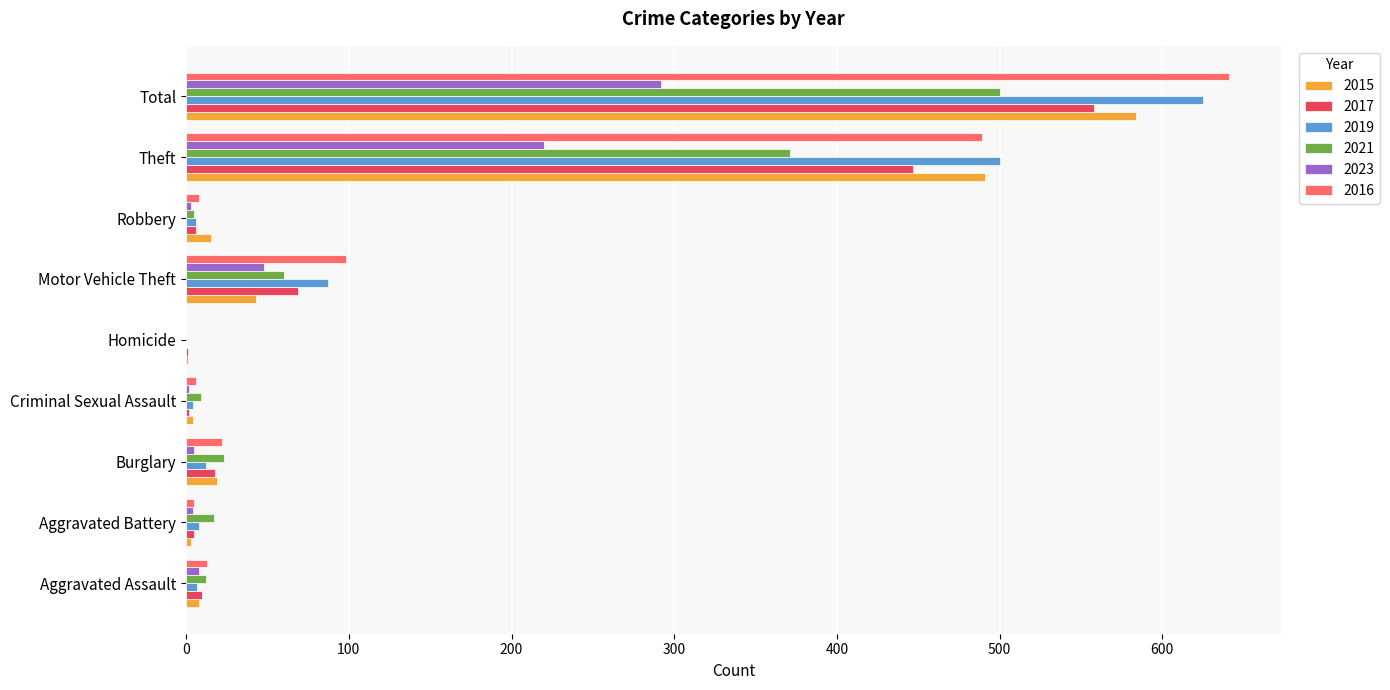

Which series has the widest spread of values?

2016